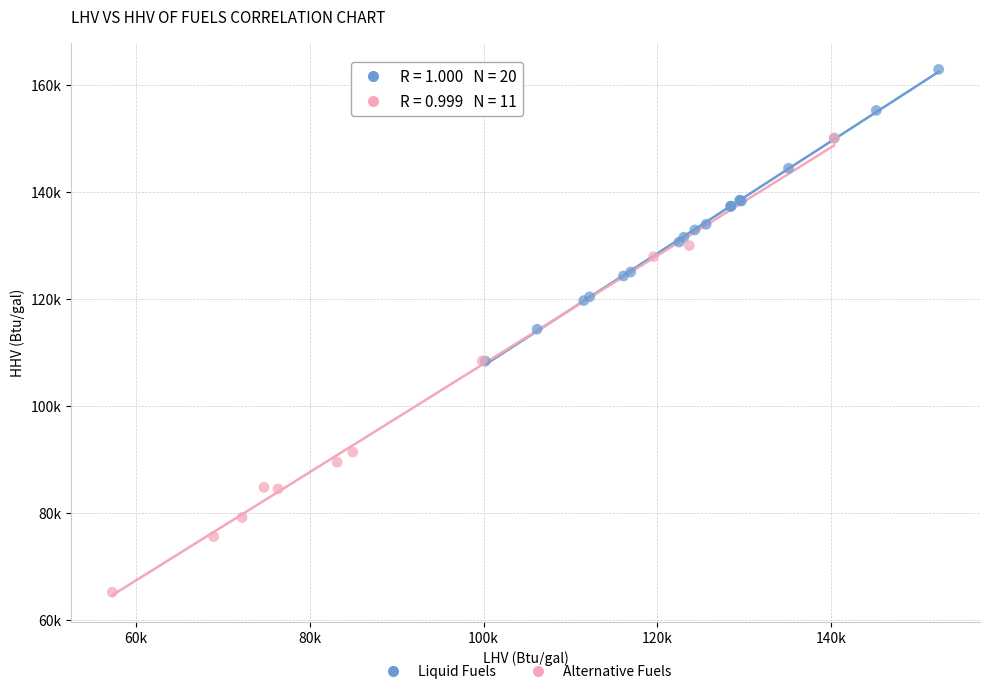

What are all the series names shown in the legend?

Liquid Fuels, Alternative Fuels